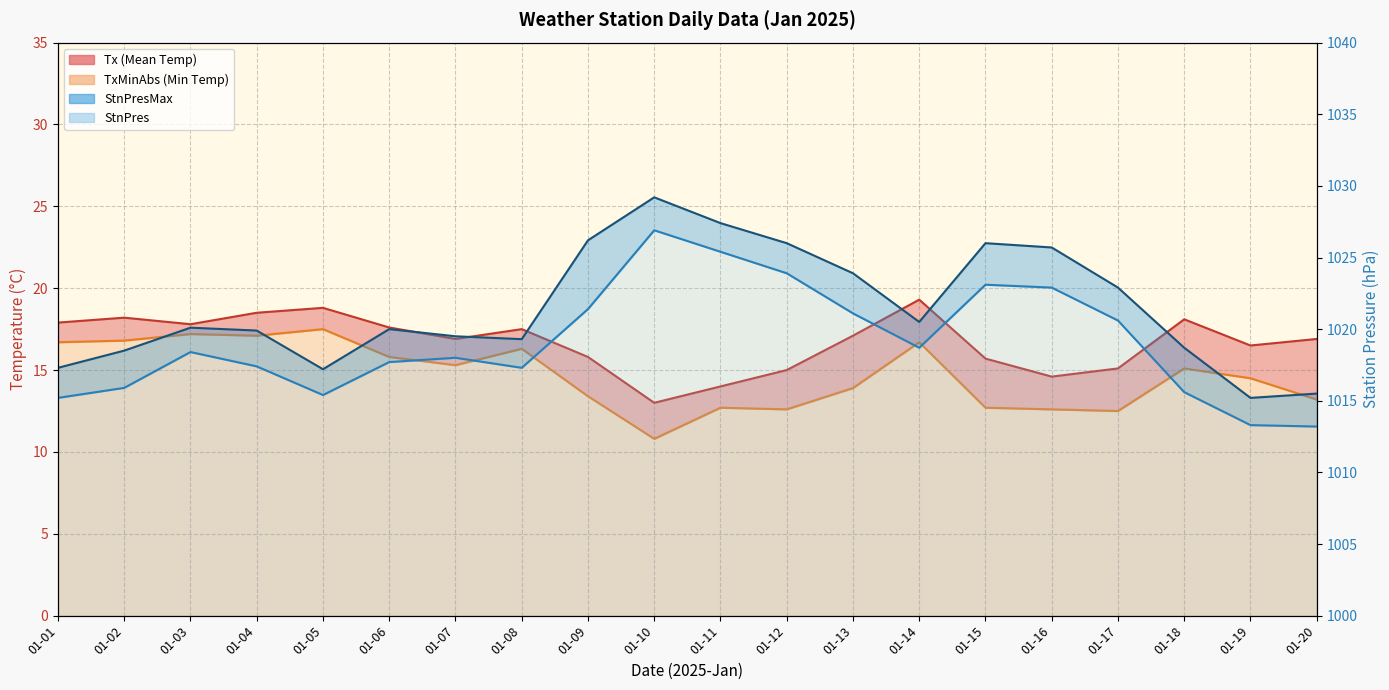

What is the smallest value displayed?

10.8